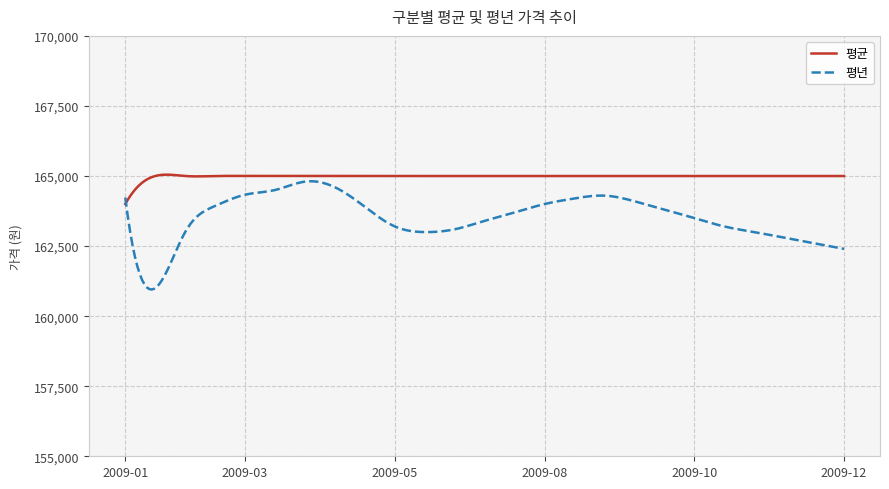

Which series has the largest total across all categories?

평균